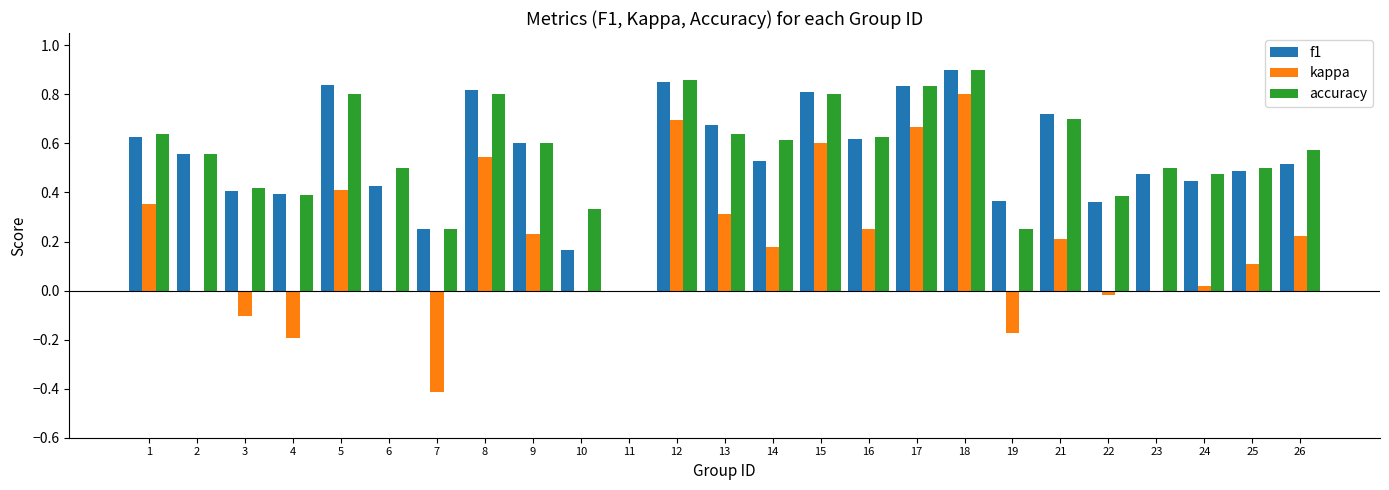

Are the bars horizontal?

No